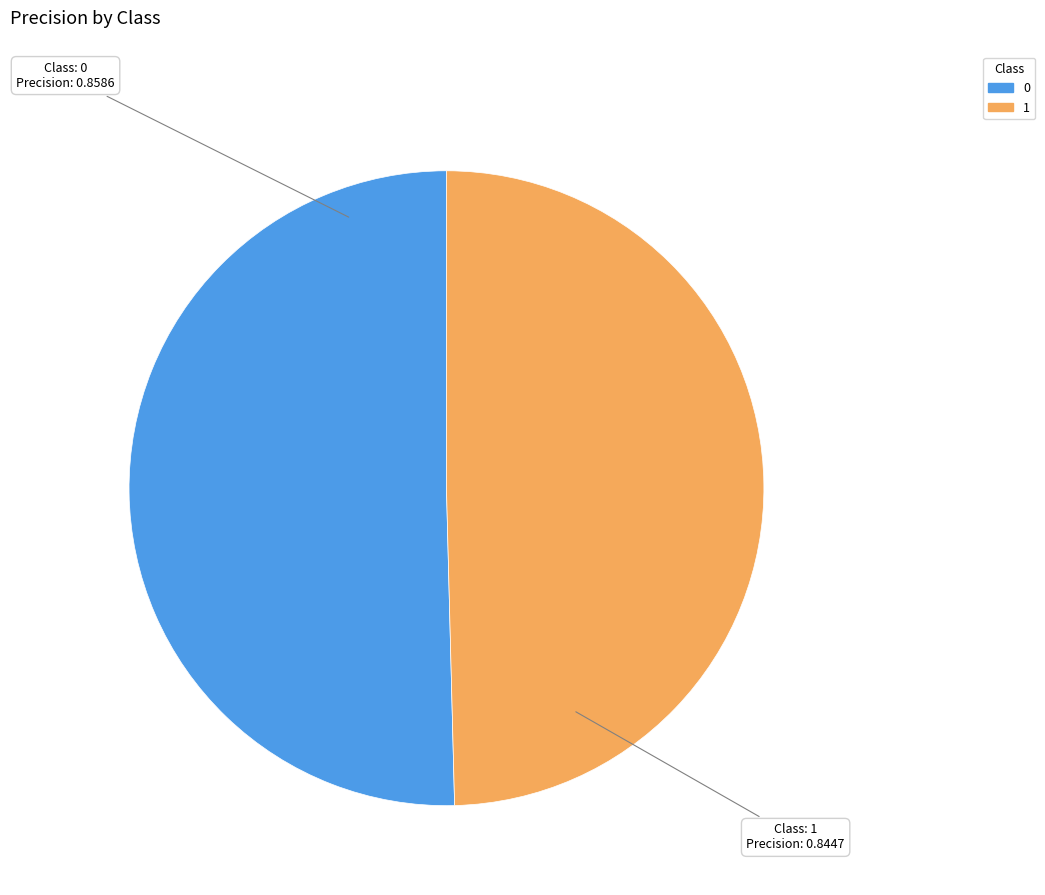

How many slices are in this pie chart?

2